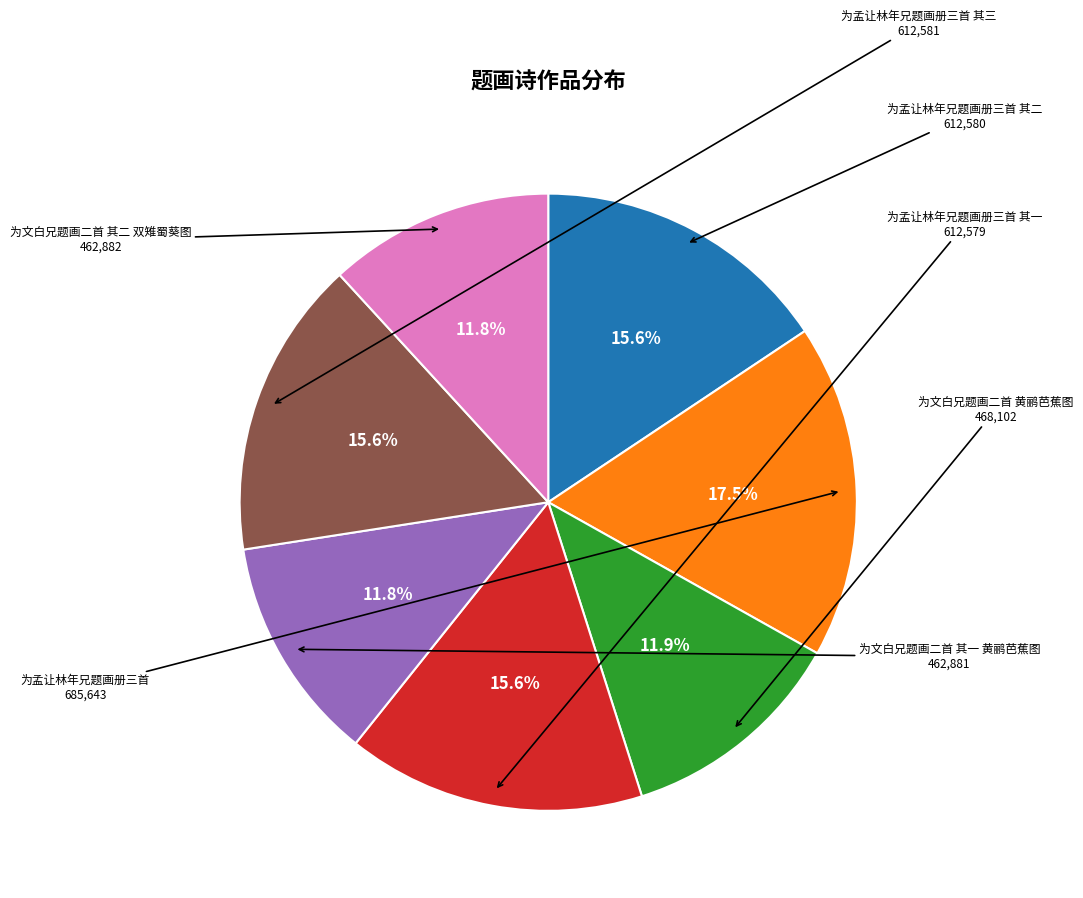

Is there a majority slice in this chart?

No